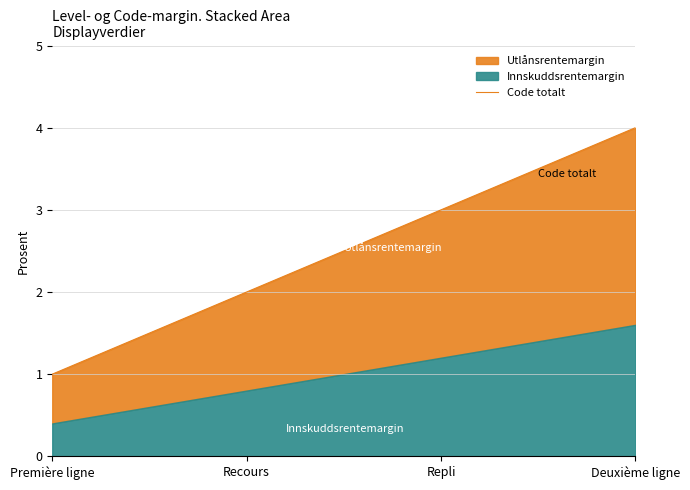

What is the difference between the maximum and second lowest values?

2